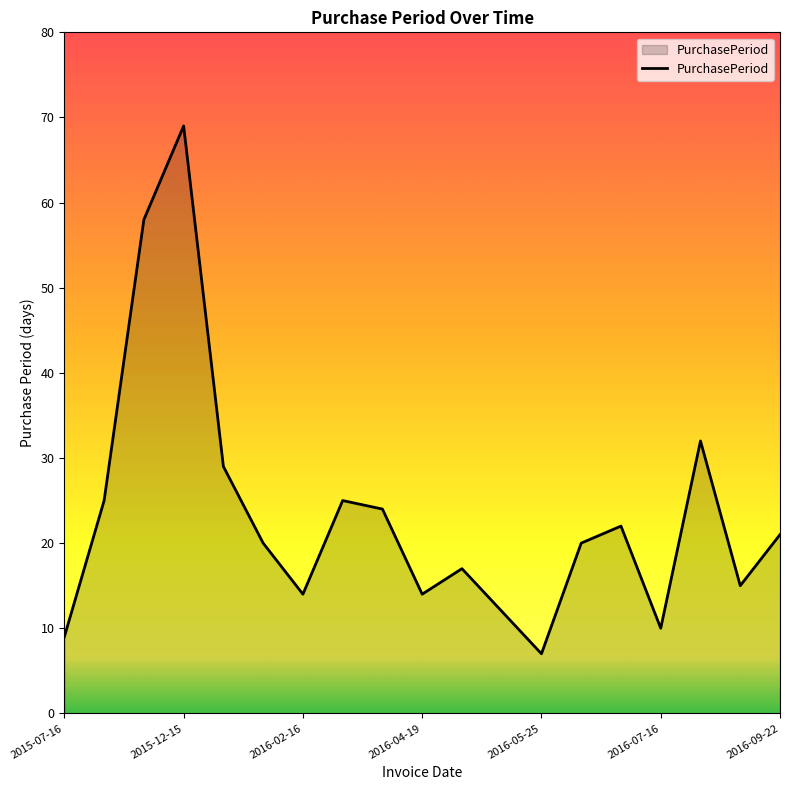

What is the difference between the maximum and minimum values?

62